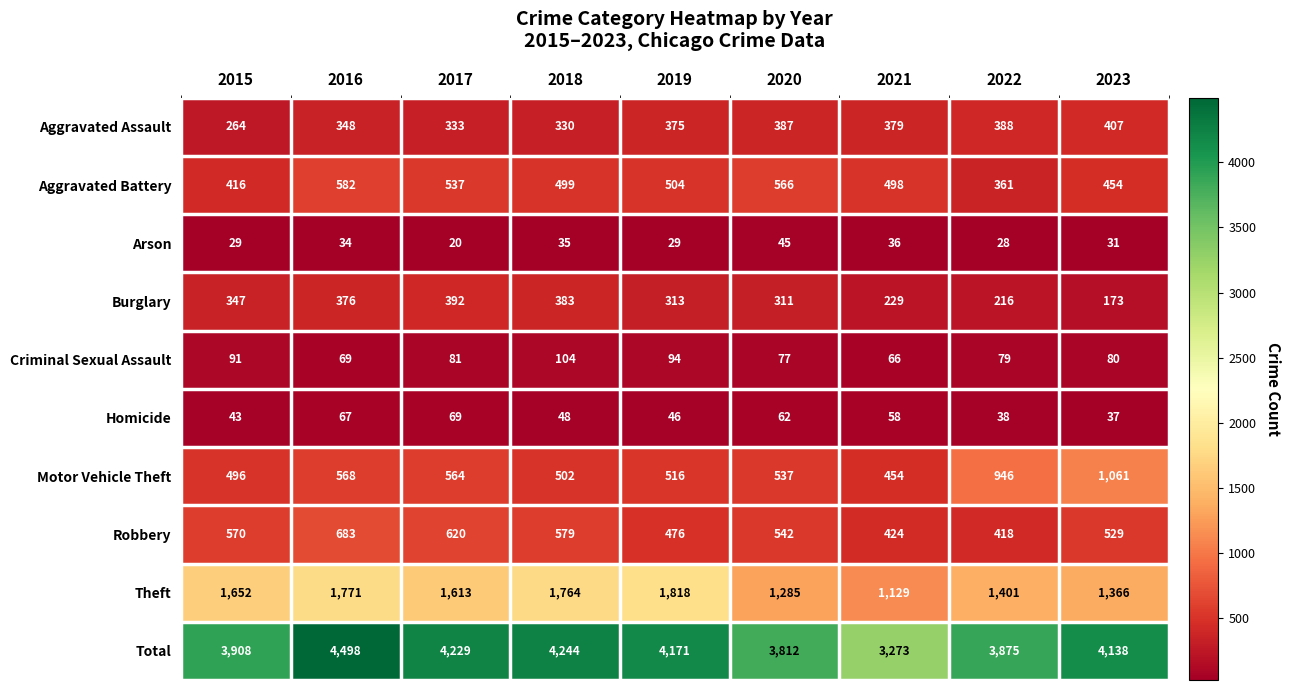

What is the total value across all series at 2015?

7816